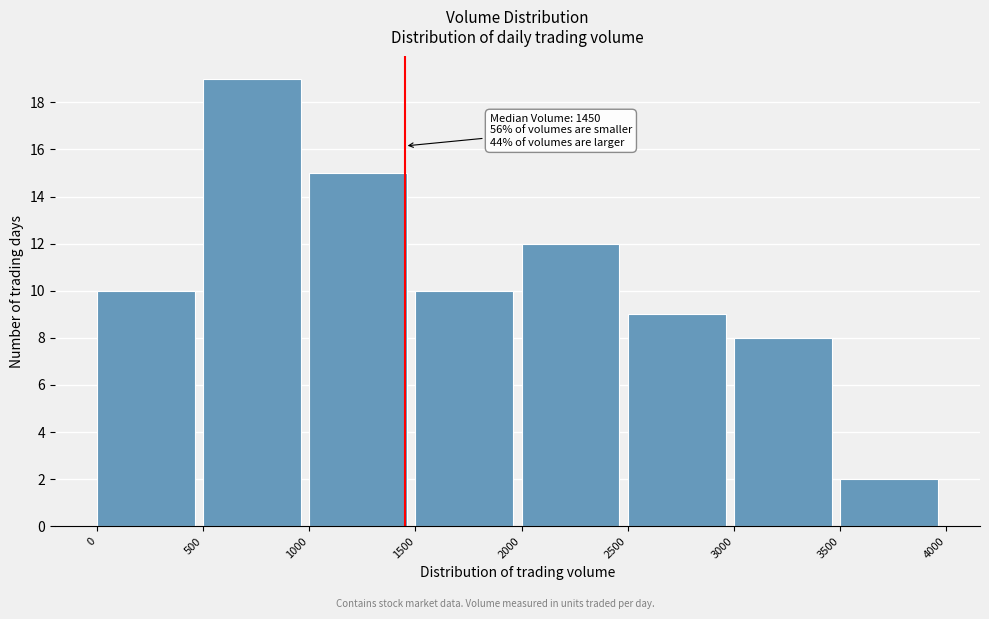

Which range on the x-axis has the tallest bar?

500 to 1000